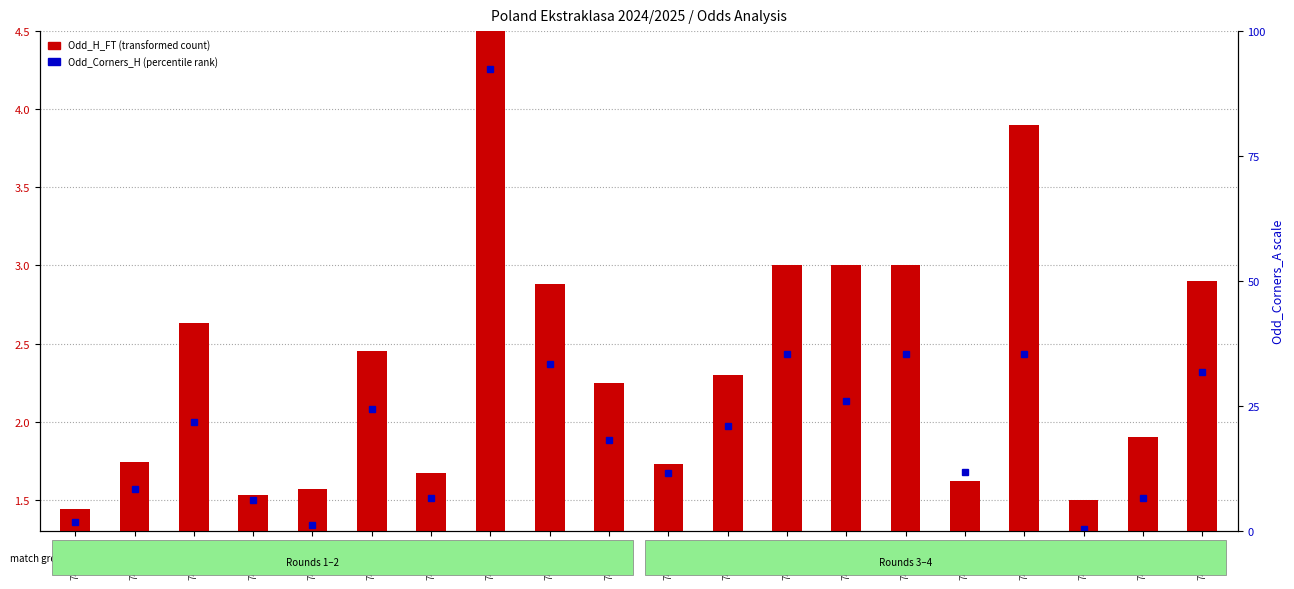

Does the chart contain stacked bars?

No